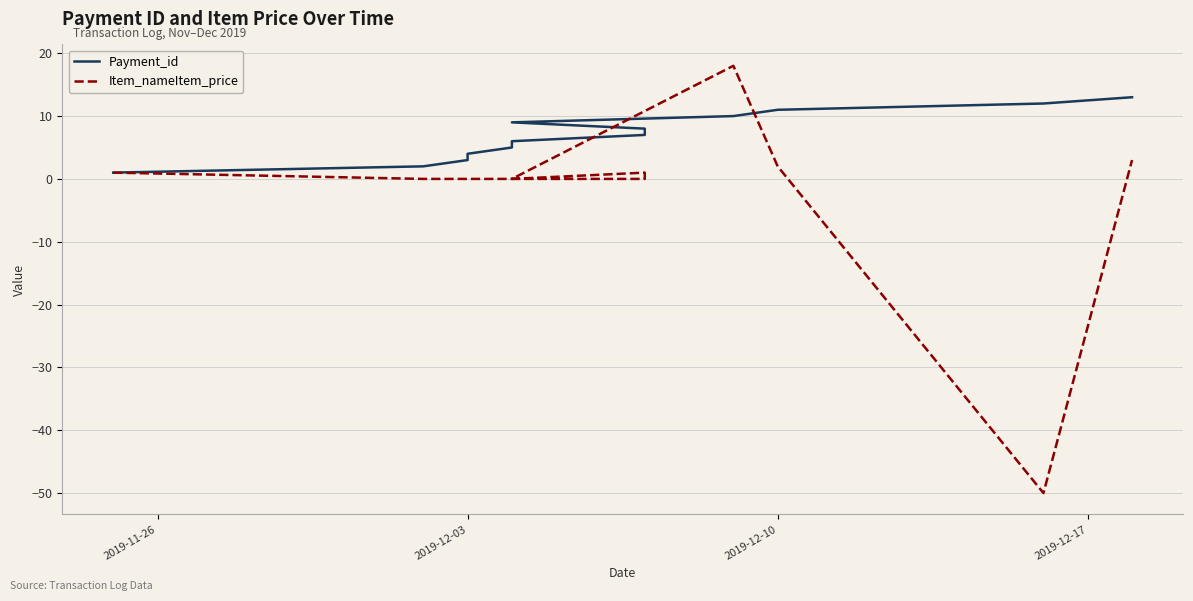

True or false: Payment_id has a value of 12 at 6.

False